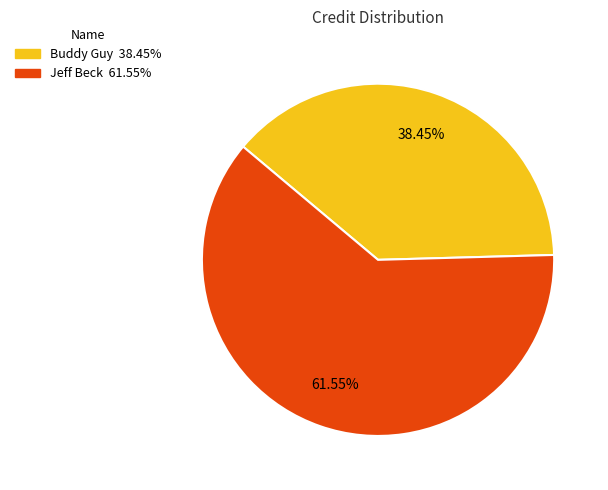

Does any single category account for the majority?

Yes